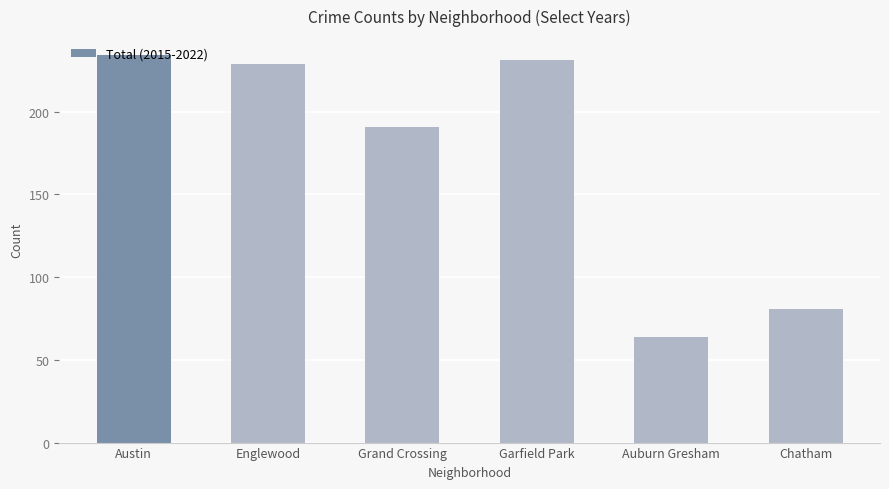

True or false: the data shows 234 at Austin.

True